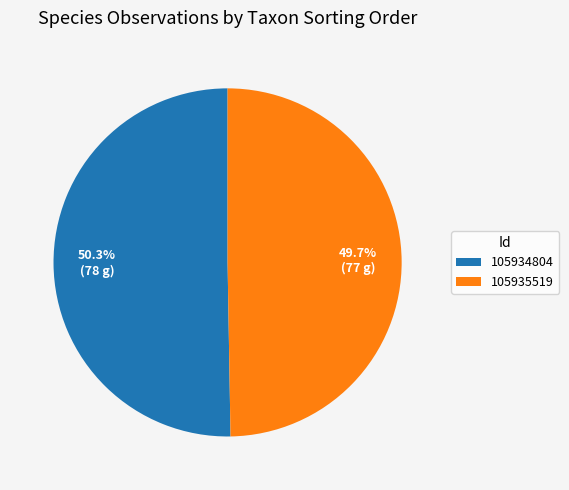

What percentage is the 105935519 slice, to the nearest percent?

50%